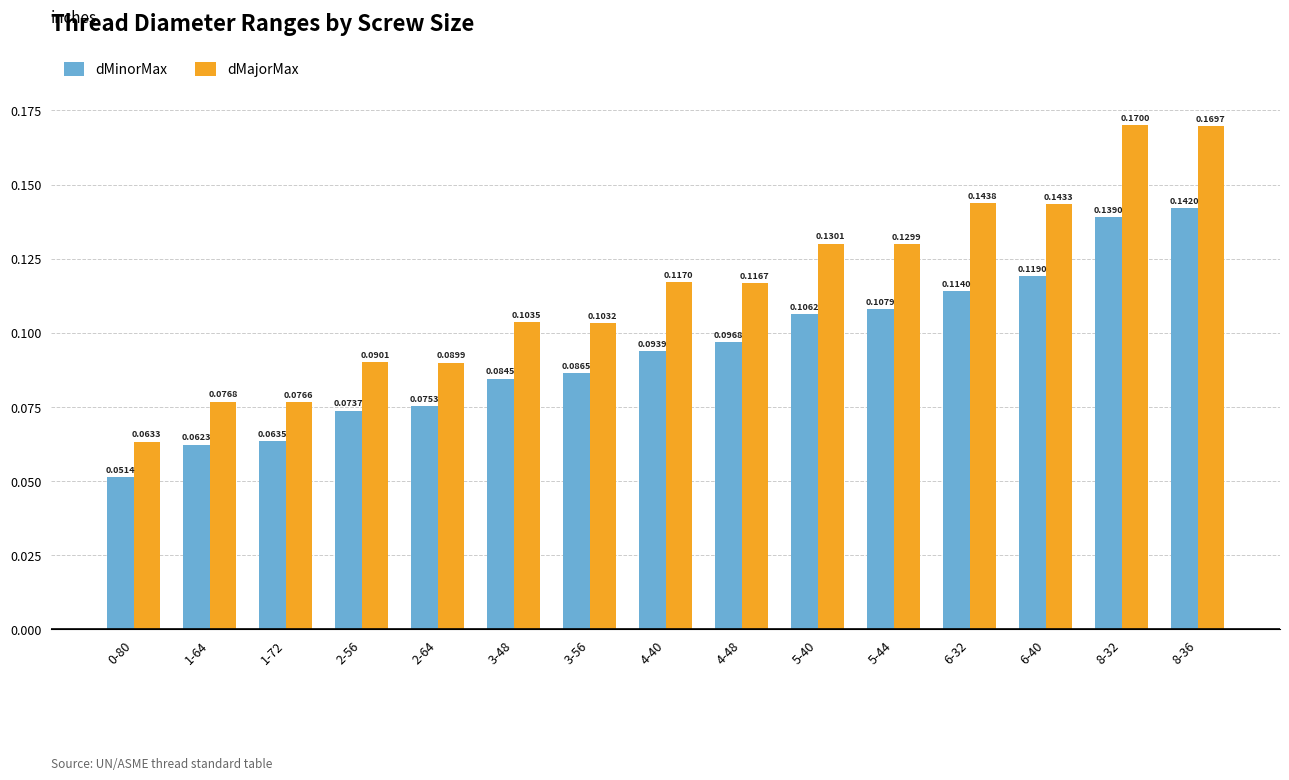

How many groups of bars are there?

15